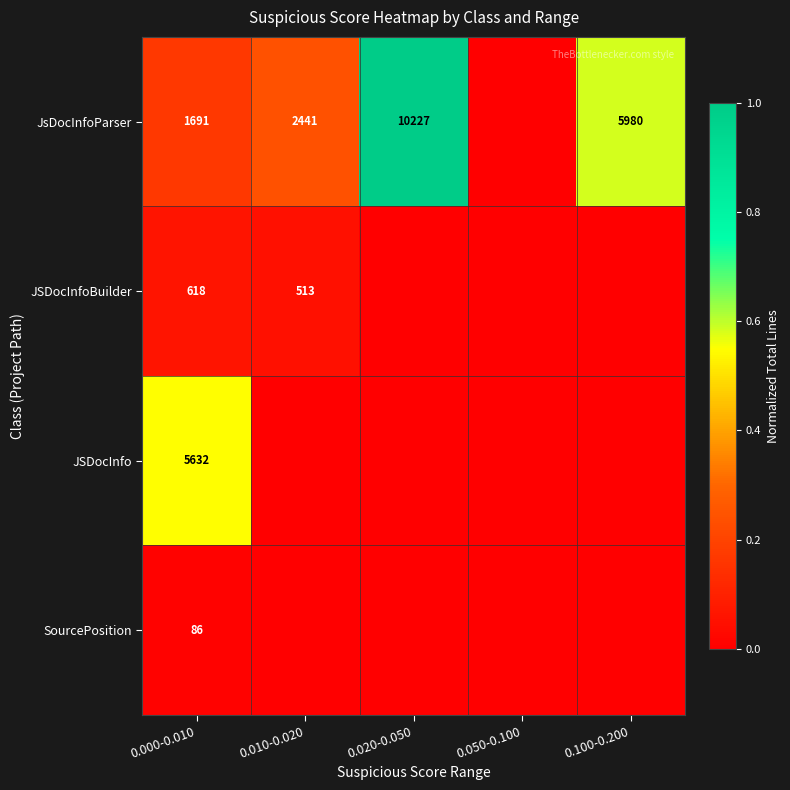

The JSDocInfoBuilder series shows 158 at 0.010-0.020. True or false?

False